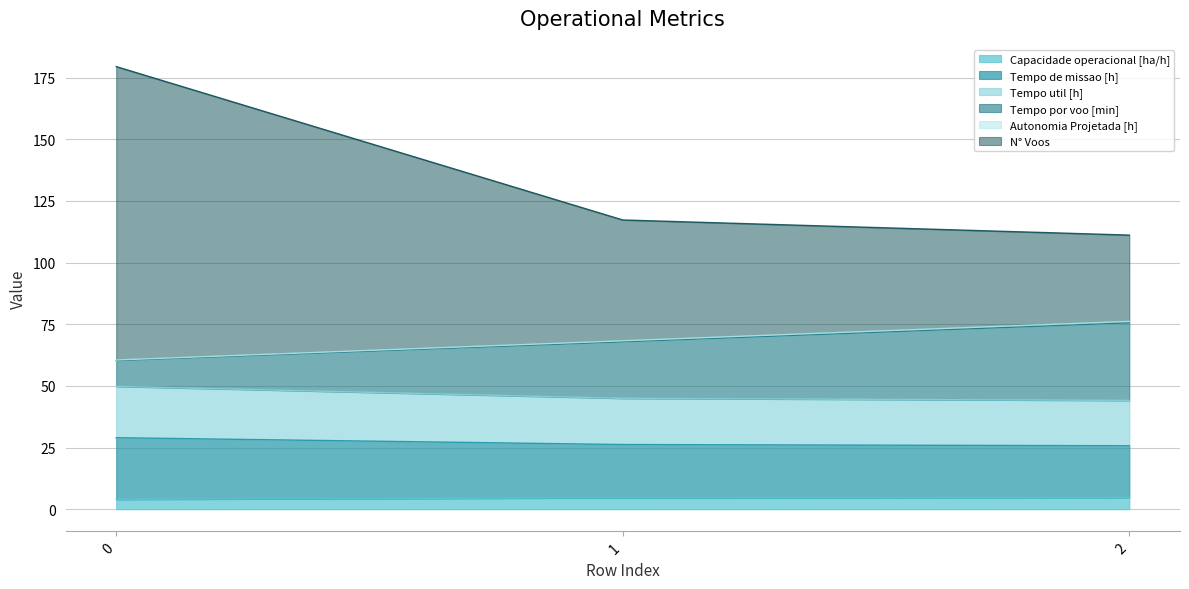

Which series has the widest spread of values?

N° Voos